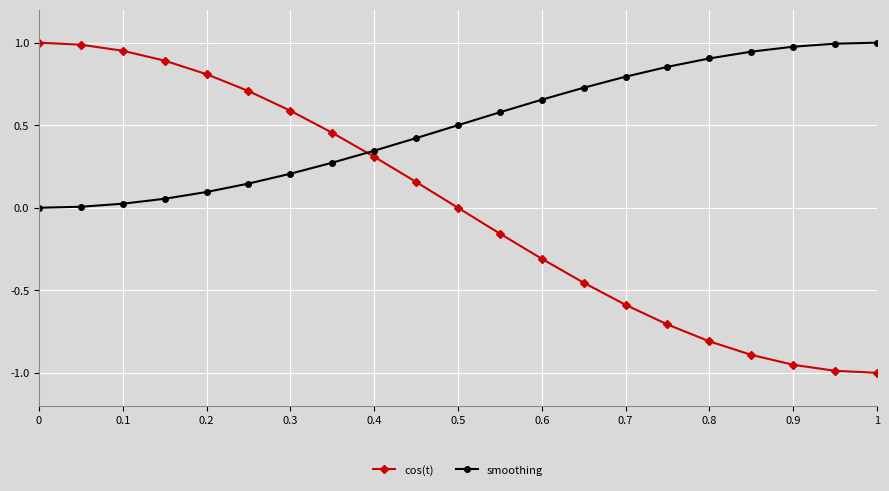

What is the sum of all smoothing values?

10.5